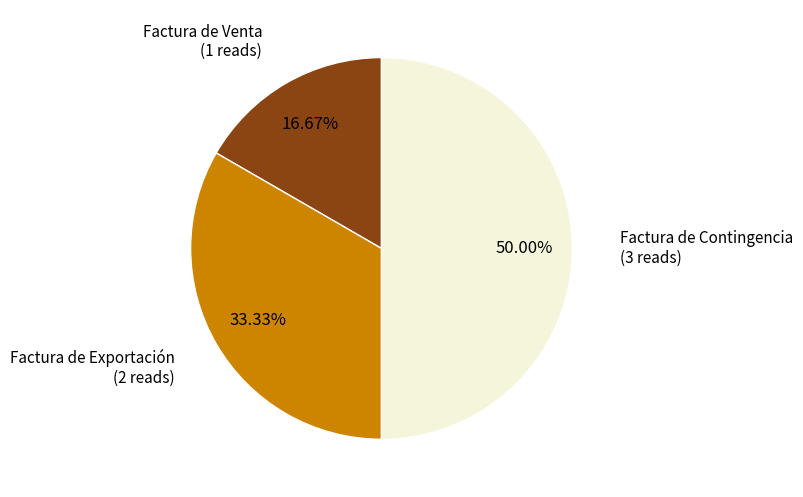

Count the number of slices in the pie.

3